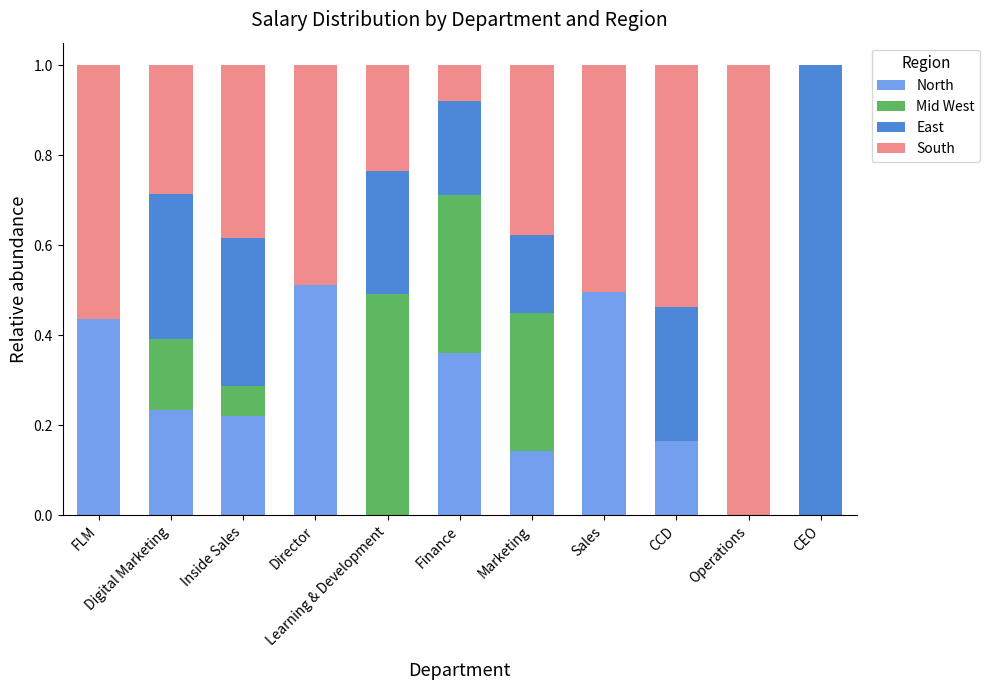

How many distinct data groups are displayed?

4